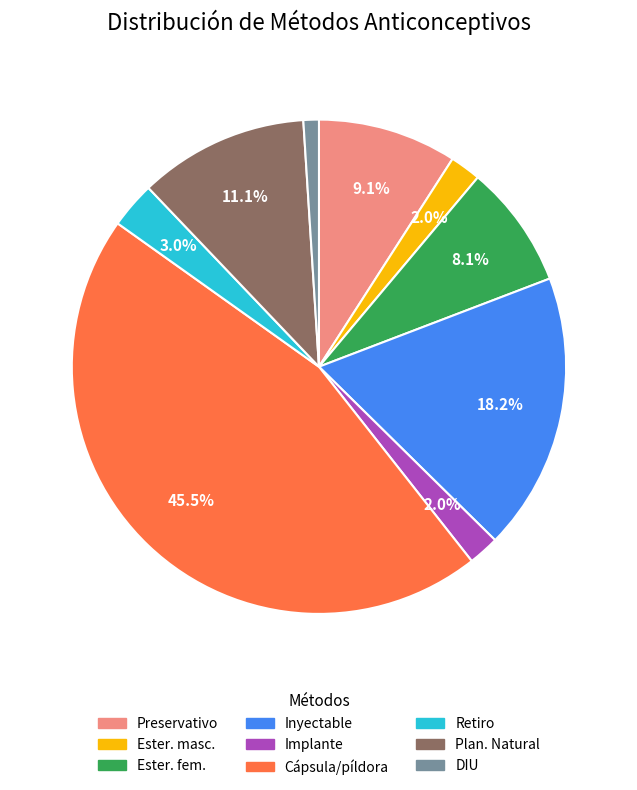

Is there a majority slice in this chart?

No